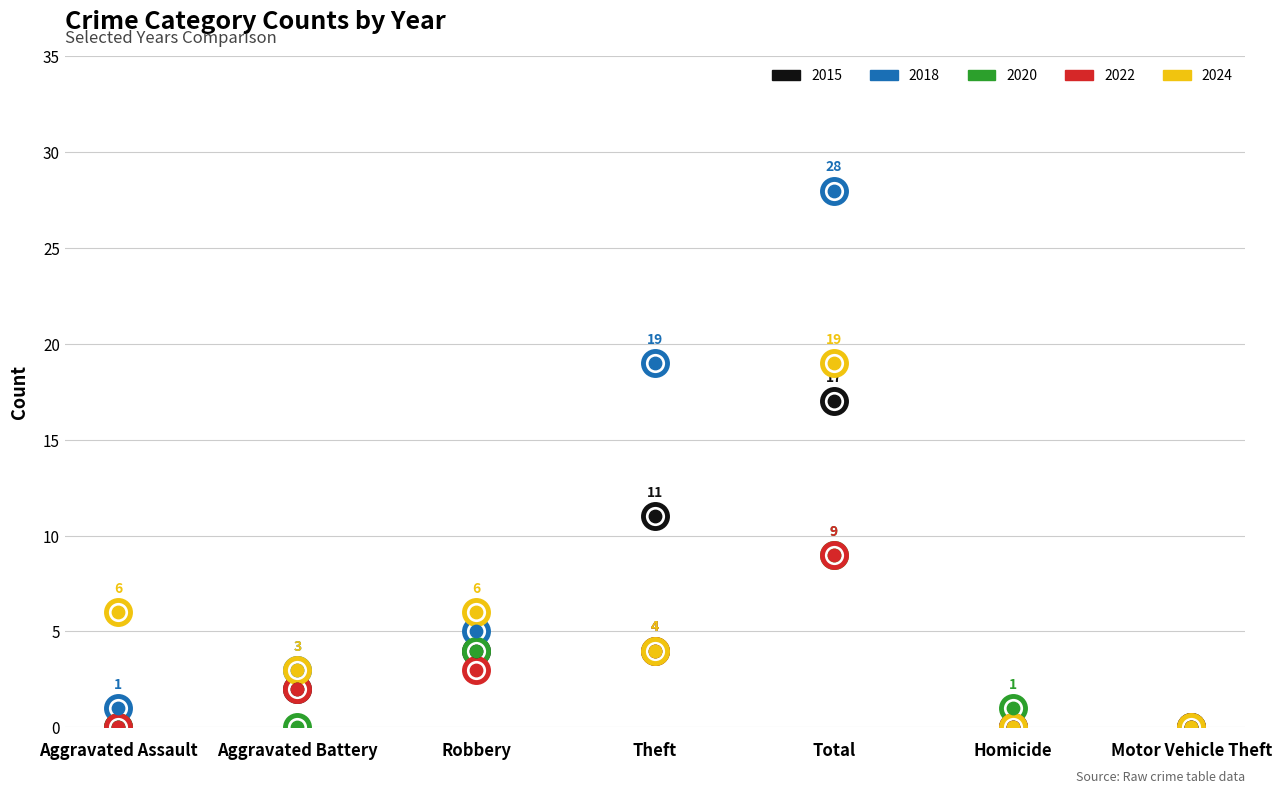

What is the total value across all series at Robbery?

22